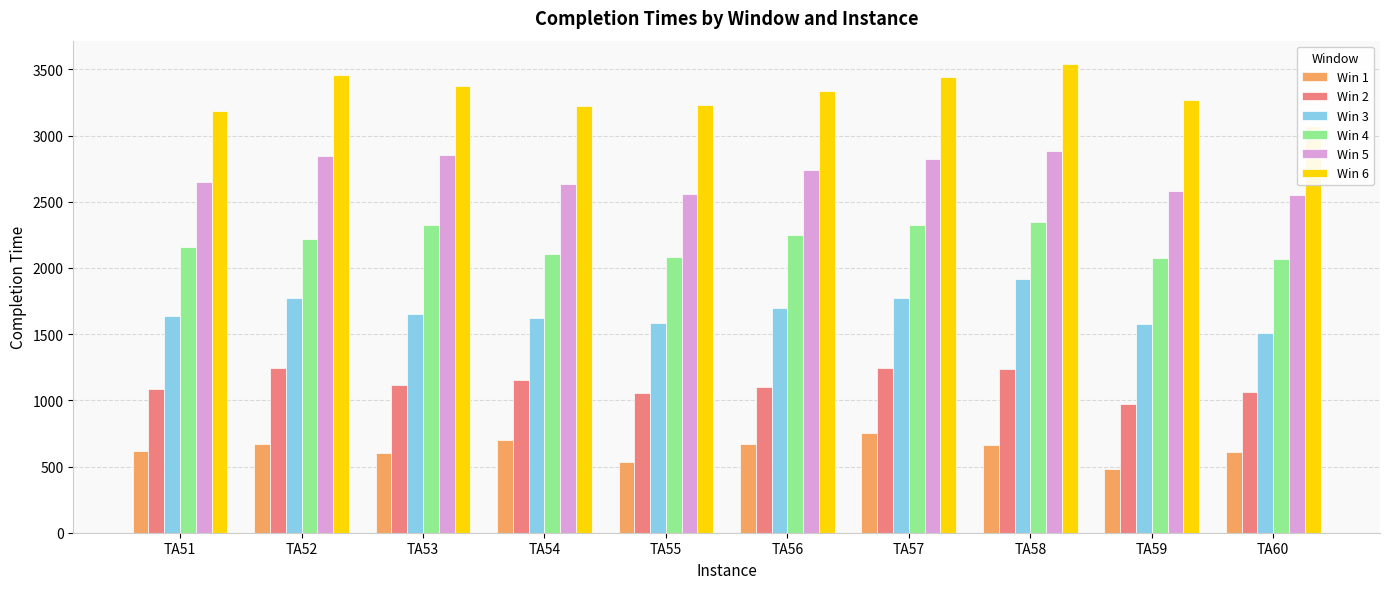

Reading right to left, extract all data points from this chart.

Win 1: TA60=607	TA59=480	TA58=666	TA57=751	TA56=669	TA55=536	TA54=697	TA53=606	TA52=669	TA51=620
Win 2: TA60=1063	TA59=969	TA58=1237	TA57=1247	TA56=1099	TA55=1053	TA54=1155	TA53=1114	TA52=1243	TA51=1088
Win 3: TA60=1505	TA59=1574	TA58=1913	TA57=1773	TA56=1701	TA55=1584	TA54=1619	TA53=1649	TA52=1770	TA51=1637
Win 4: TA60=2070	TA59=2075	TA58=2345	TA57=2325	TA56=2247	TA55=2084	TA54=2102	TA53=2328	TA52=2217	TA51=2162
Win 5: TA60=2549	TA59=2582	TA58=2883	TA57=2824	TA56=2743	TA55=2557	TA54=2635	TA53=2851	TA52=2849	TA51=2653
Win 6: TA60=3069	TA59=3272	TA58=3540	TA57=3446	TA56=3334	TA55=3231	TA54=3225	TA53=3373	TA52=3460	TA51=3185